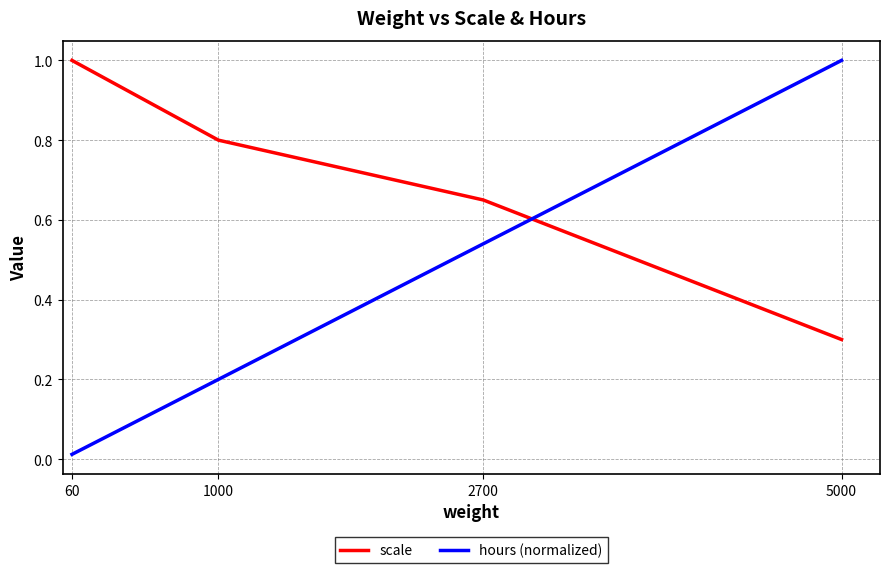

The scale series shows 1.0 at 60. True or false?

True